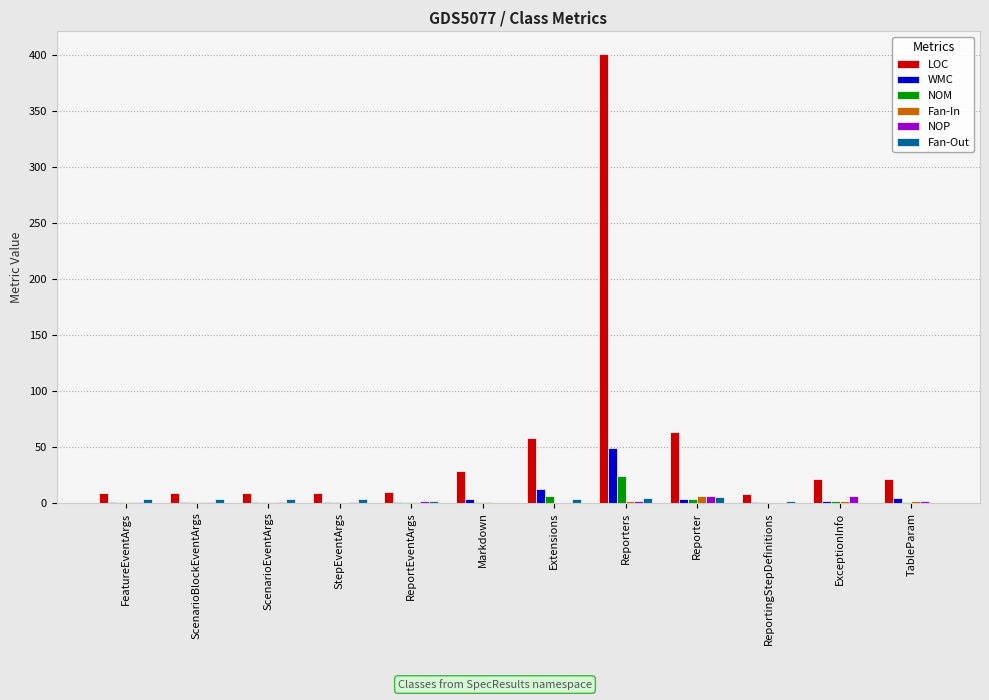

What is the maximum value for LOC?

401